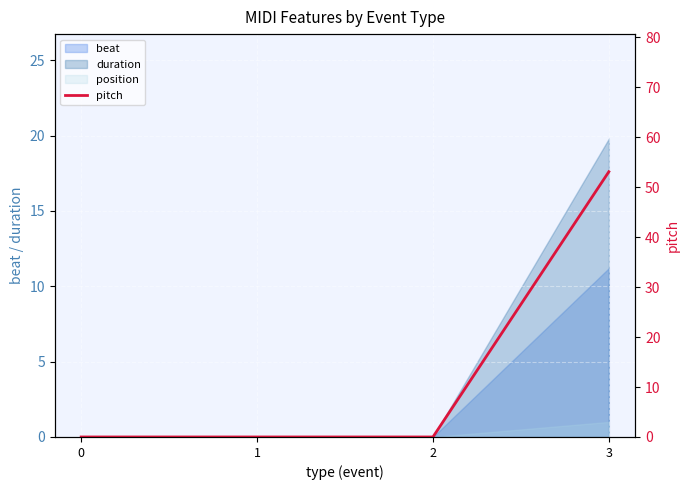

List the labels in order of value, largest first.

3, 0, 1, 2